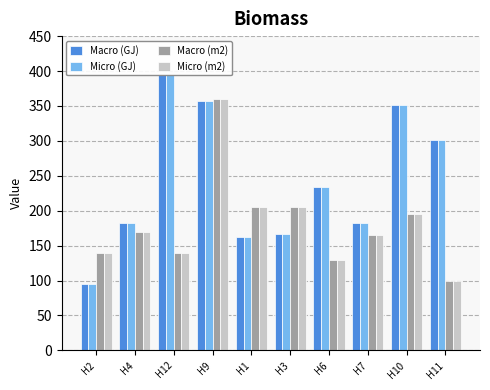

Rank the categories by Macro (GJ) value from highest to lowest.

H12, H9, H10, H11, H6, H7, H4, H3, H1, H2